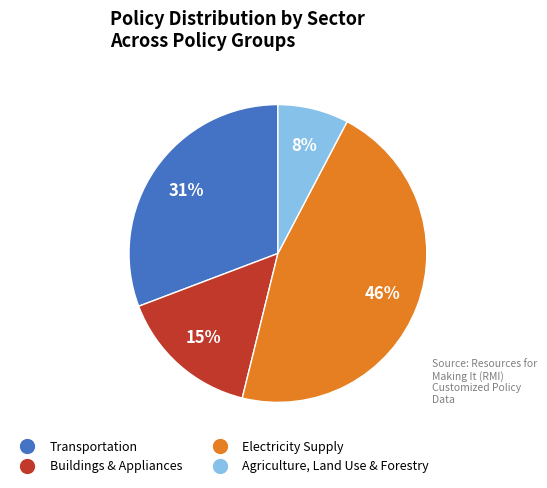

Is there any slice that represents more than half of the pie?

No